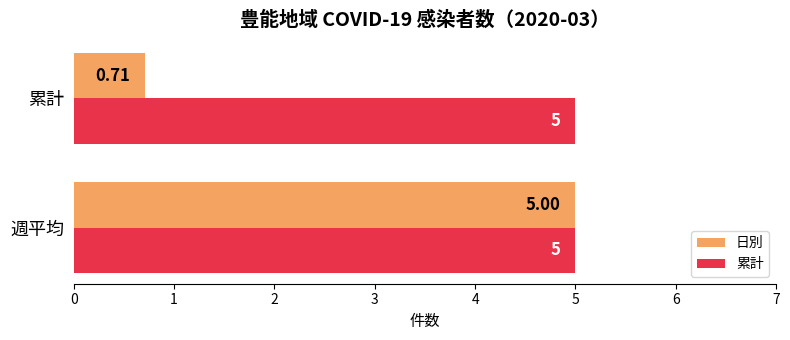

At which category is the sum across all series the highest?

週平均